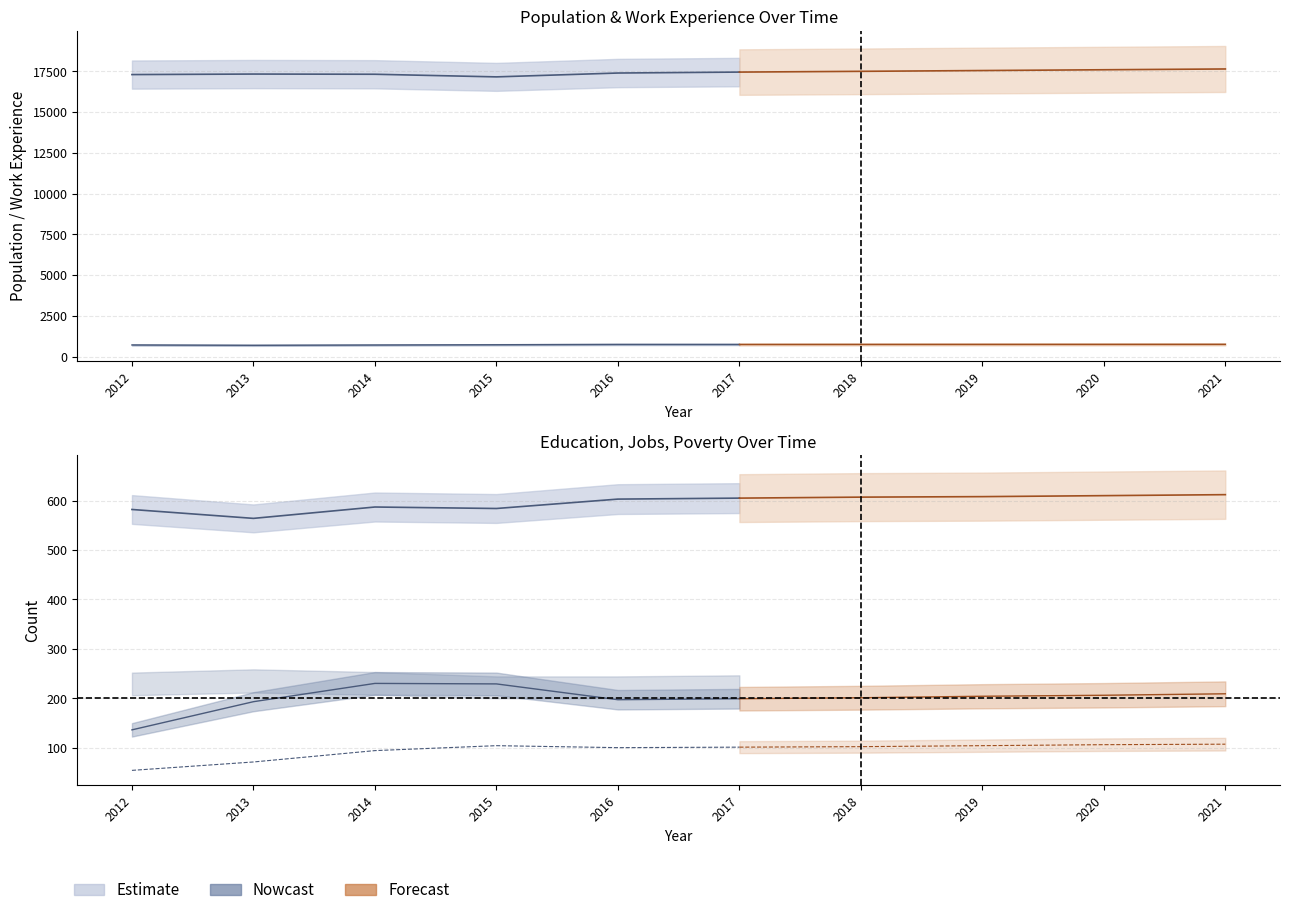

What is the sum of all Poverty values?

2004